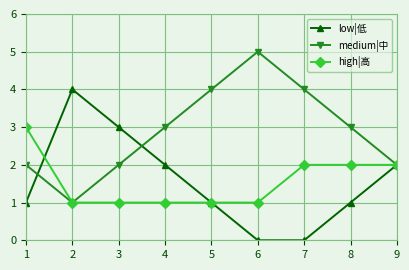

List the series in order of their peak value, highest first.

medium|中, low|低, high|高